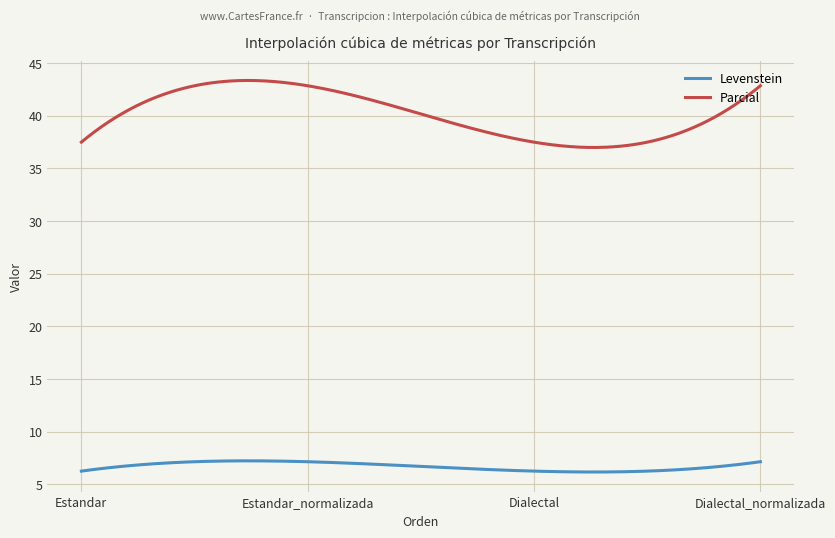

How many lines are shown in the chart?

2